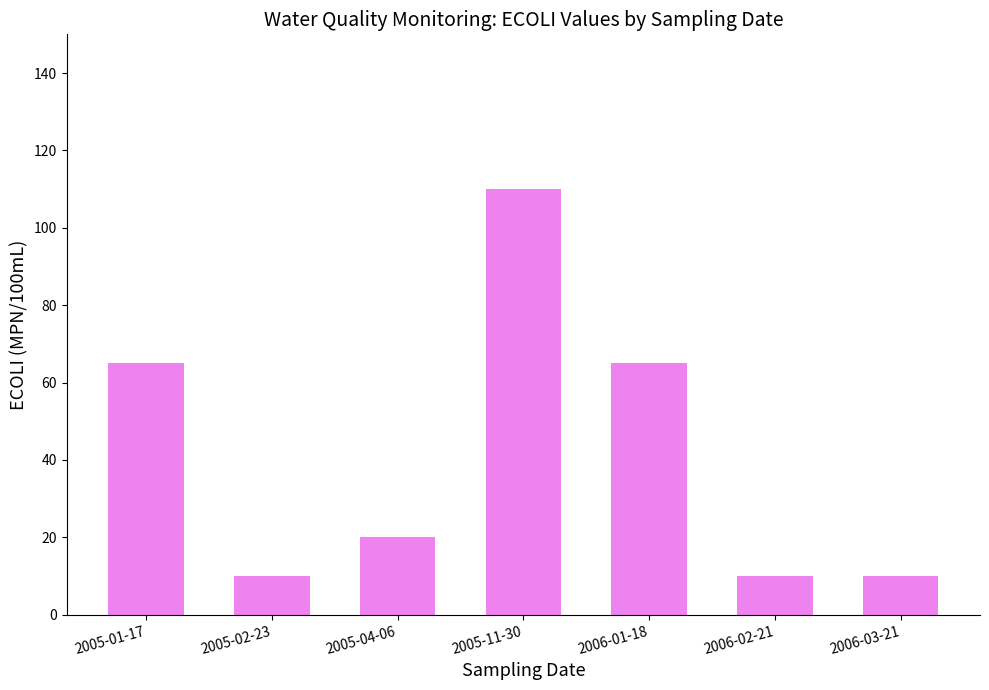

Where does the data first go above 20?

2005-01-17